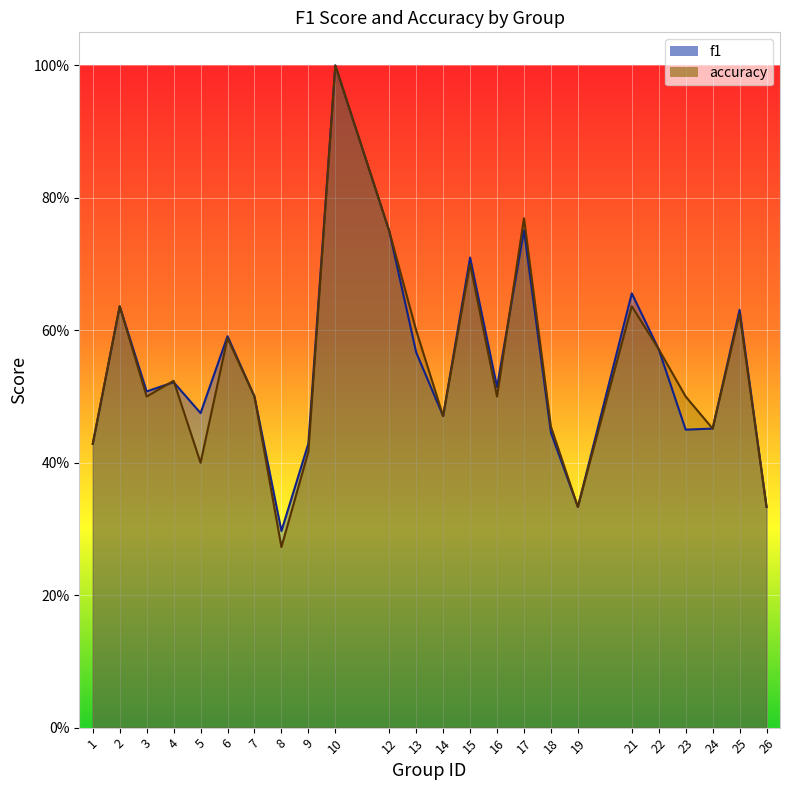

Count the f1 values in the range 0 to 1.

24